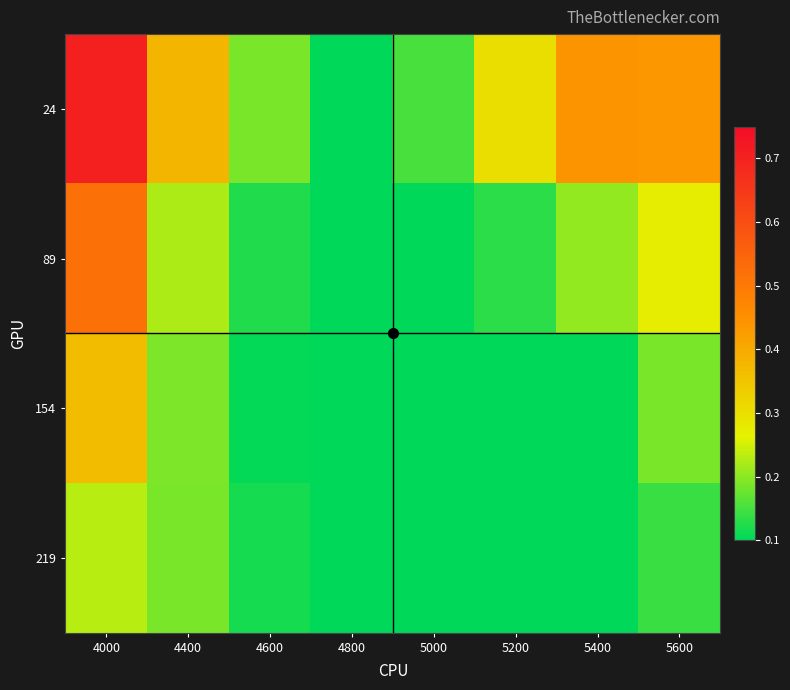

What is the difference between the highest and lowest values at 5000?

0.1